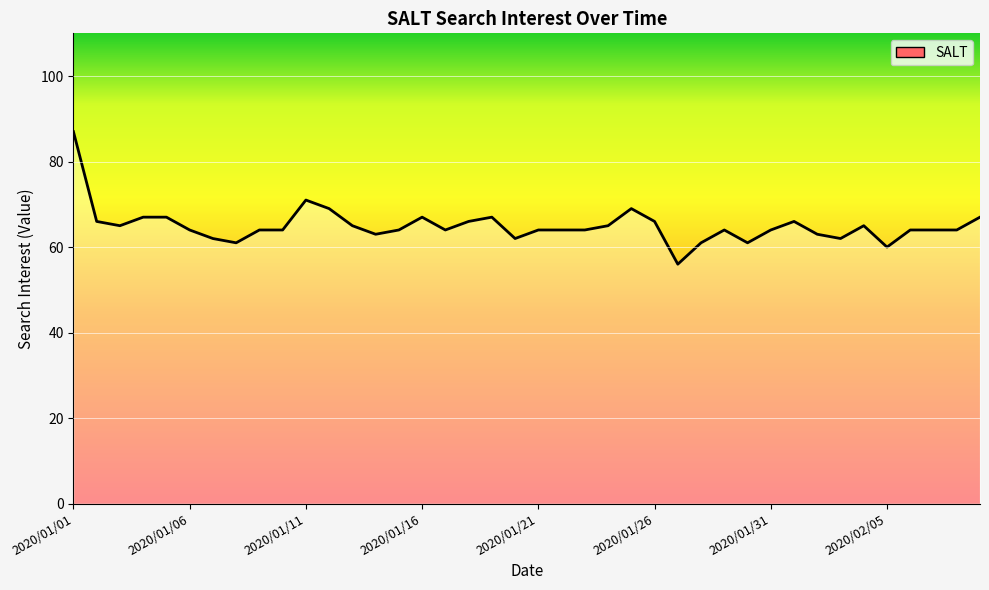

Is this an area chart (filled region under the line)?

No